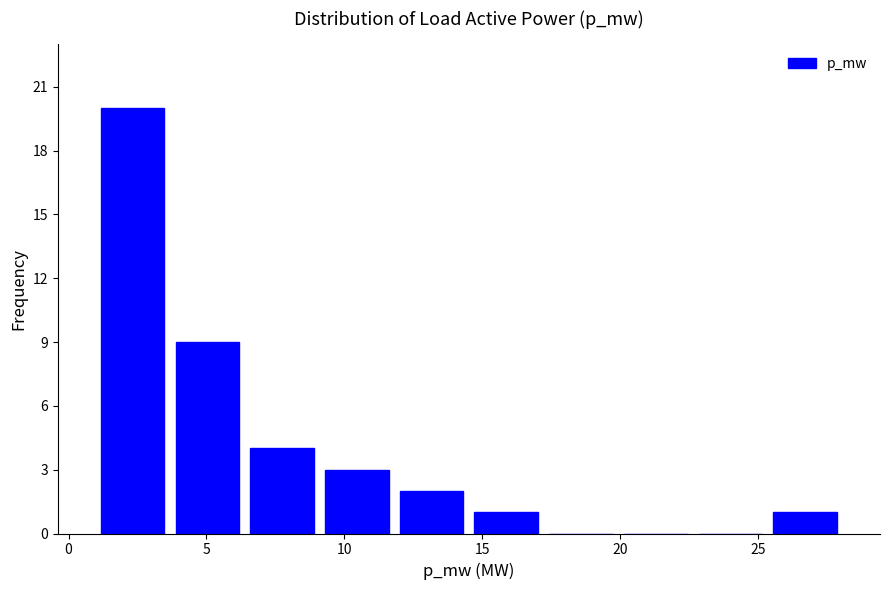

Which range on the x-axis has the tallest bar?

1.0 to 3.5